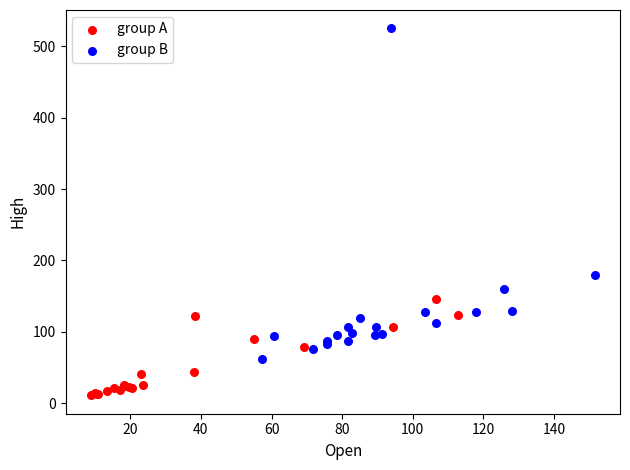

Which series reaches the maximum Y coordinate?

group B